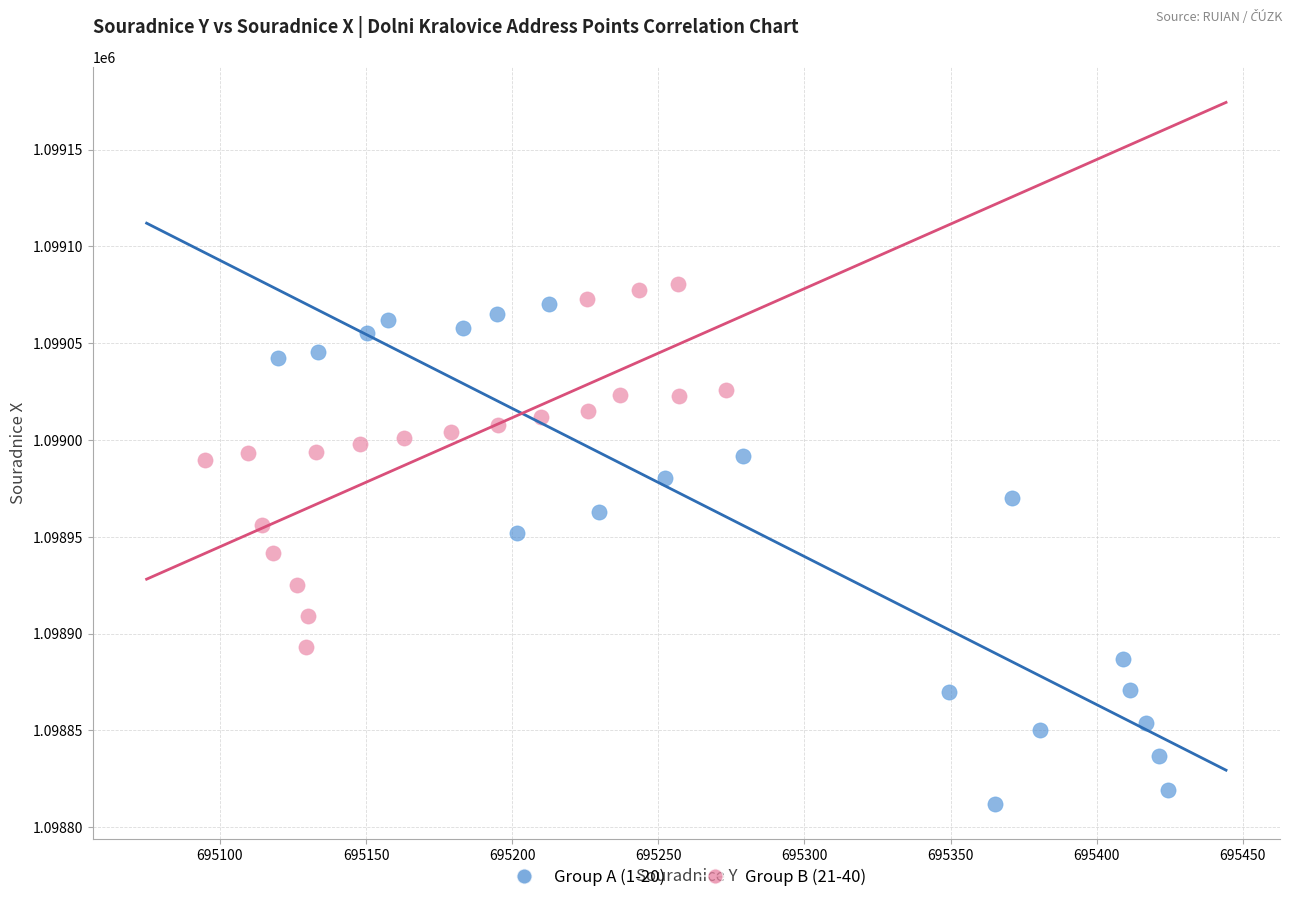

Which series has the widest spread of Y values?

Group A (1-20)